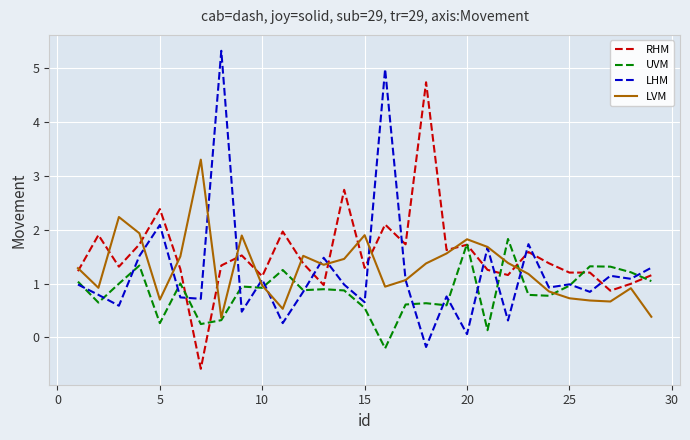

Rank the series by their maximum value, from highest to lowest.

LHM, RHM, LVM, UVM